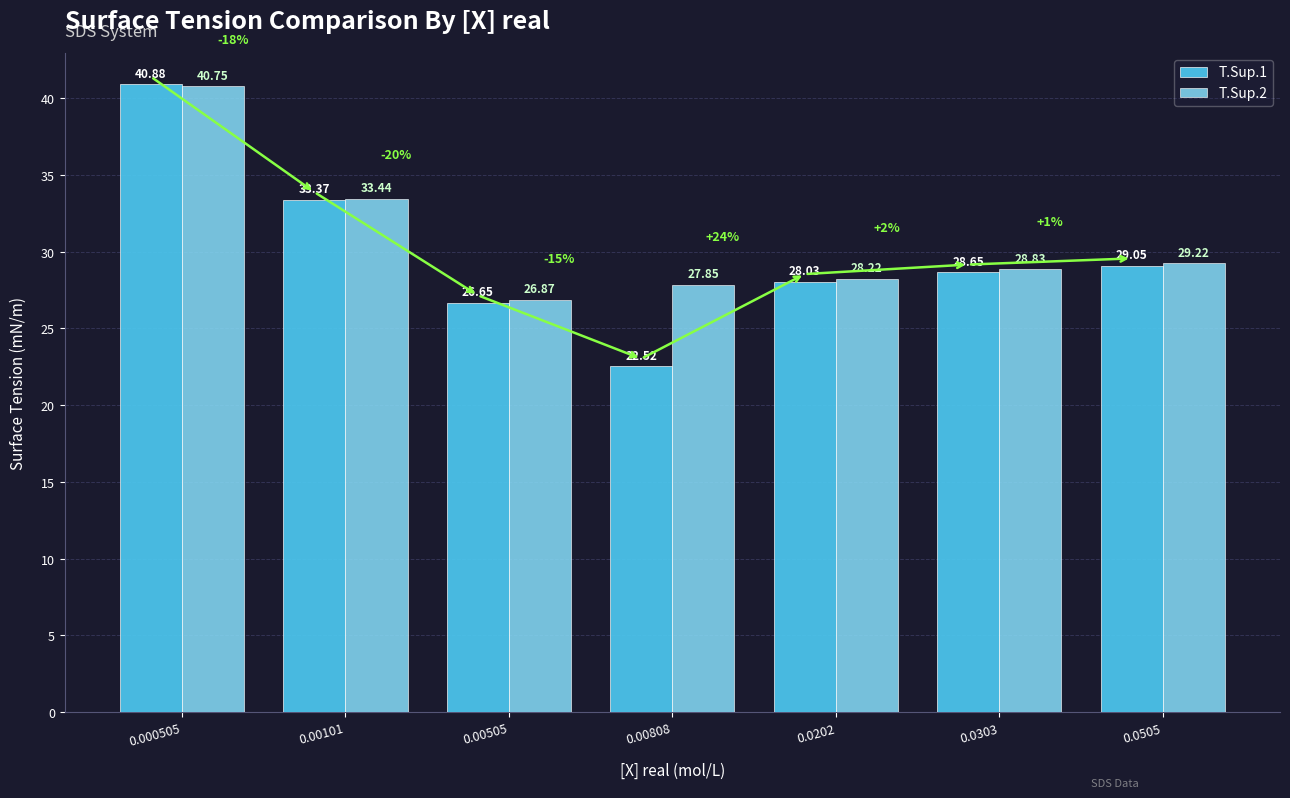

How many data points in T.Sup.2 are above 28?

5